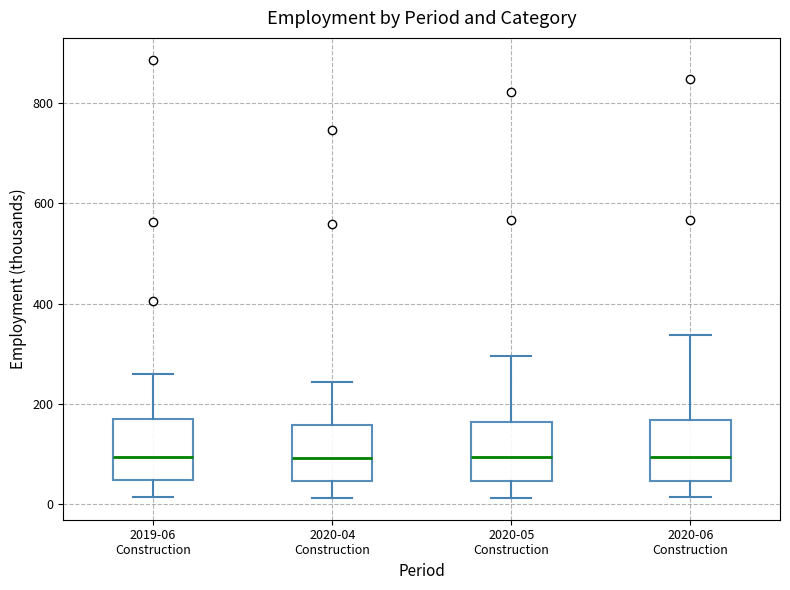

Where is the lower edge of the box for 2019-06 Construction on the y-axis? The values are not printed on the chart, so give them approximately, as read against the axis.

40